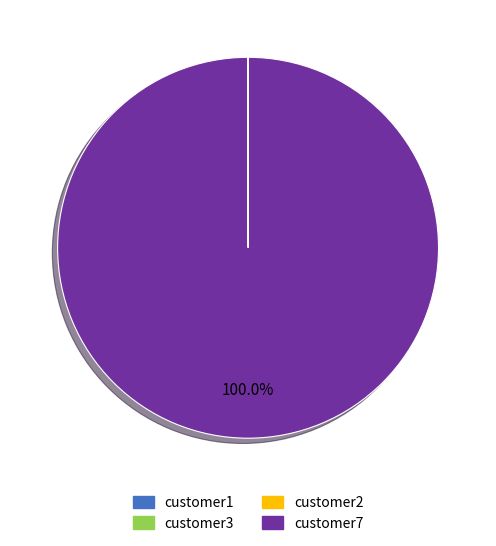

Is there any slice that represents more than half of the pie?

Yes